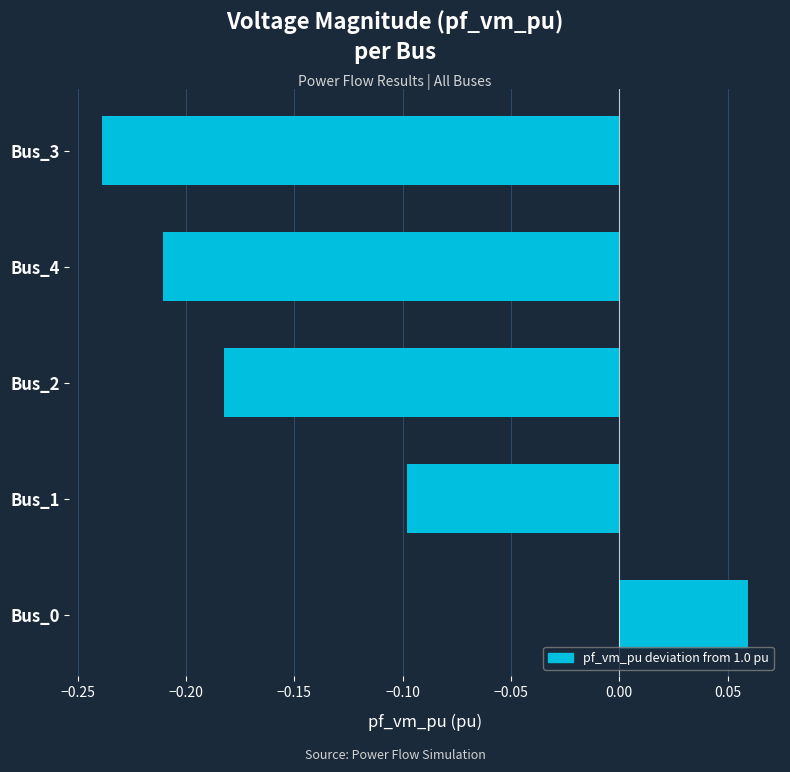

What is the change in value from Bus_0 to Bus_3?

-0.3